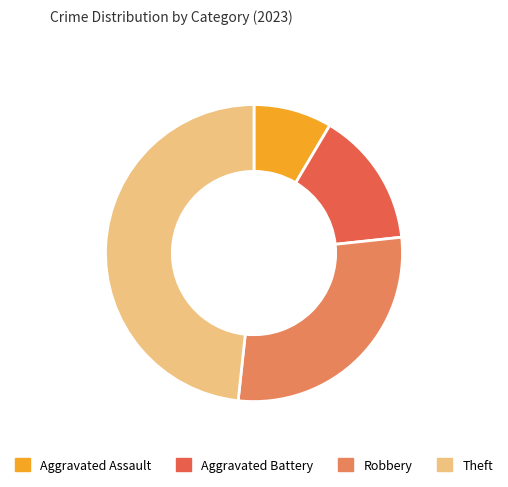

What is the change in value from Robbery to Theft?

+35